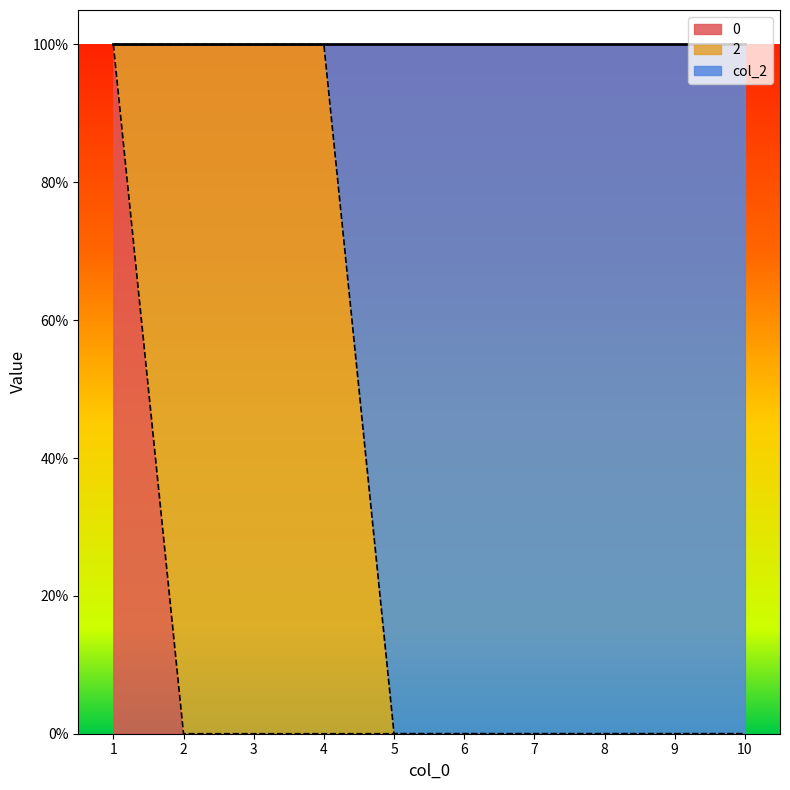

True or false: 0 and col_2 intersect in this chart.

False